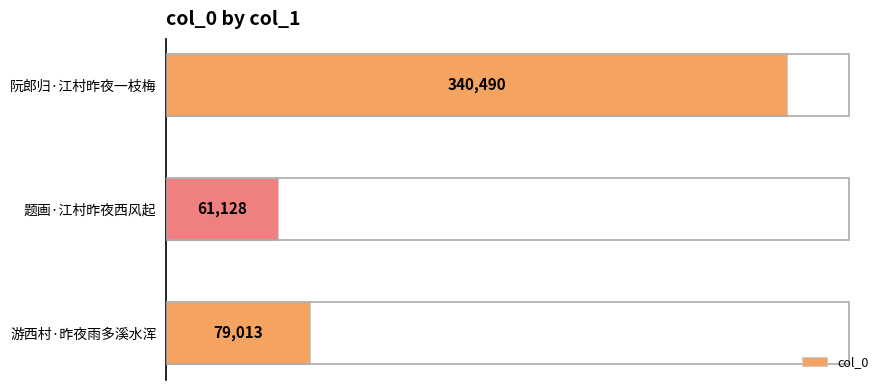

The value at 阮郎归·江村昨夜一枝梅 is 547975. True or false?

False